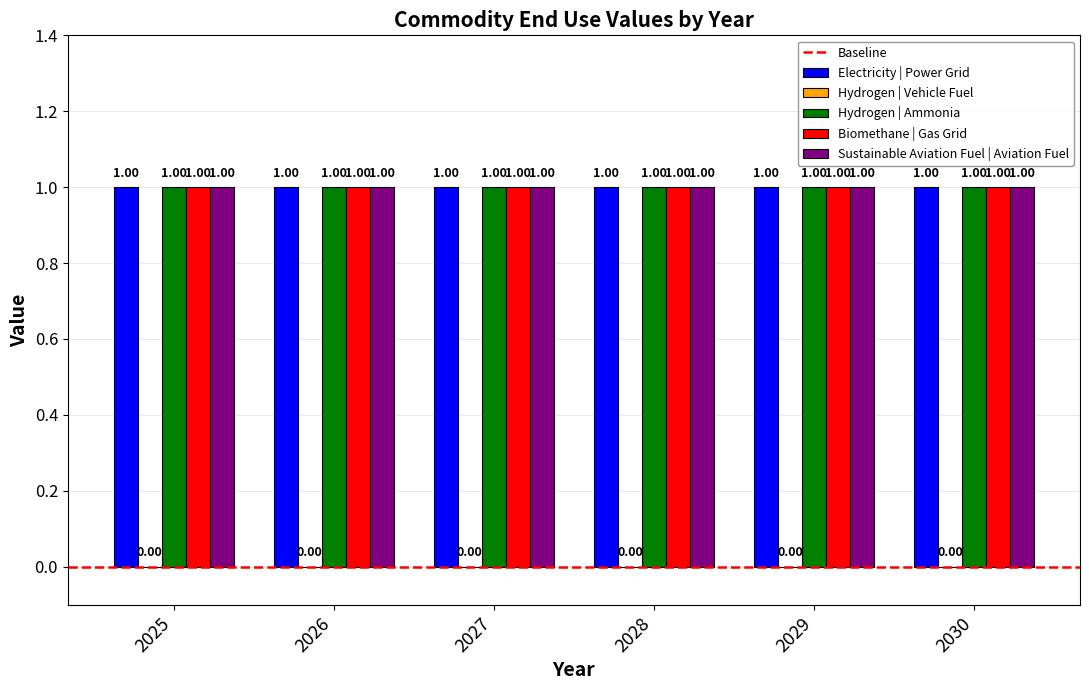

The value of Biomethane | Gas Grid at 2028 is 2. True or false?

False